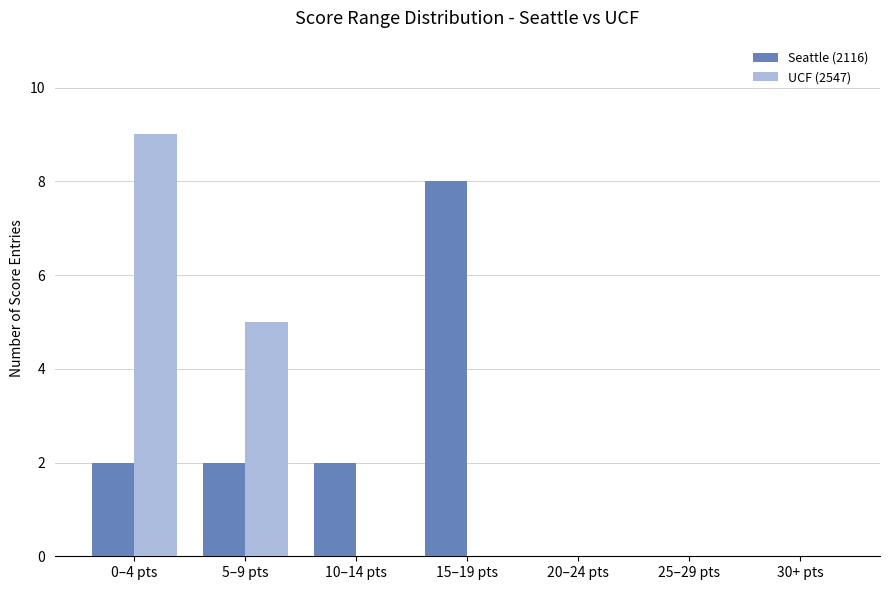

The value of UCF (2547) at 25–29 pts is 0. True or false?

True